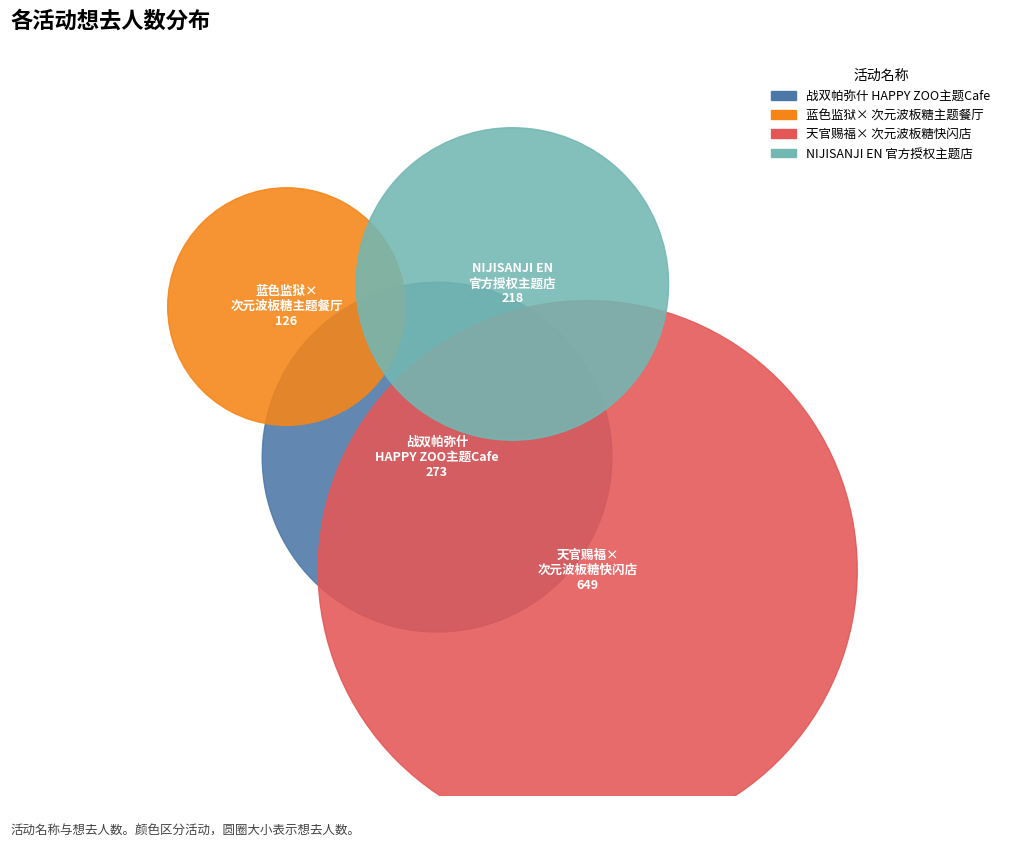

Combined, do 广州·NIJISANJI EN 官方授权主题店 and 广州·「蓝色监狱 x 次元波板糖」主题餐厅 account for over 50%?

No